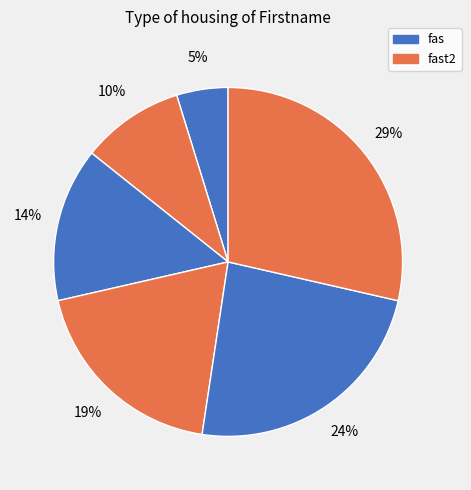

How many segments does this pie chart have?

6